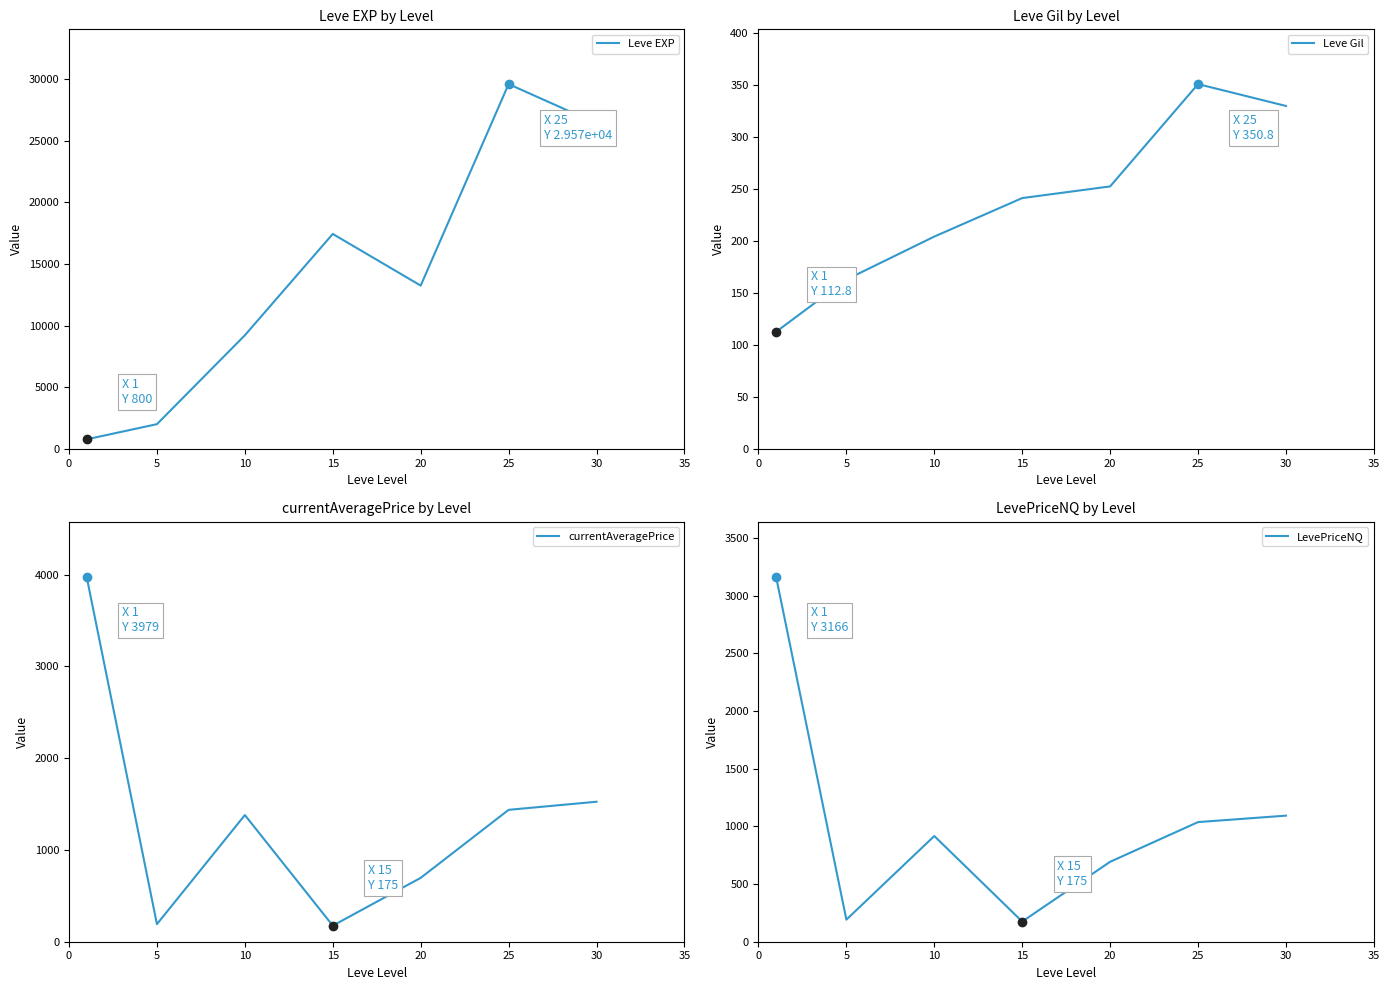

True or false: Leve EXP and Leve Gil intersect in this chart.

False